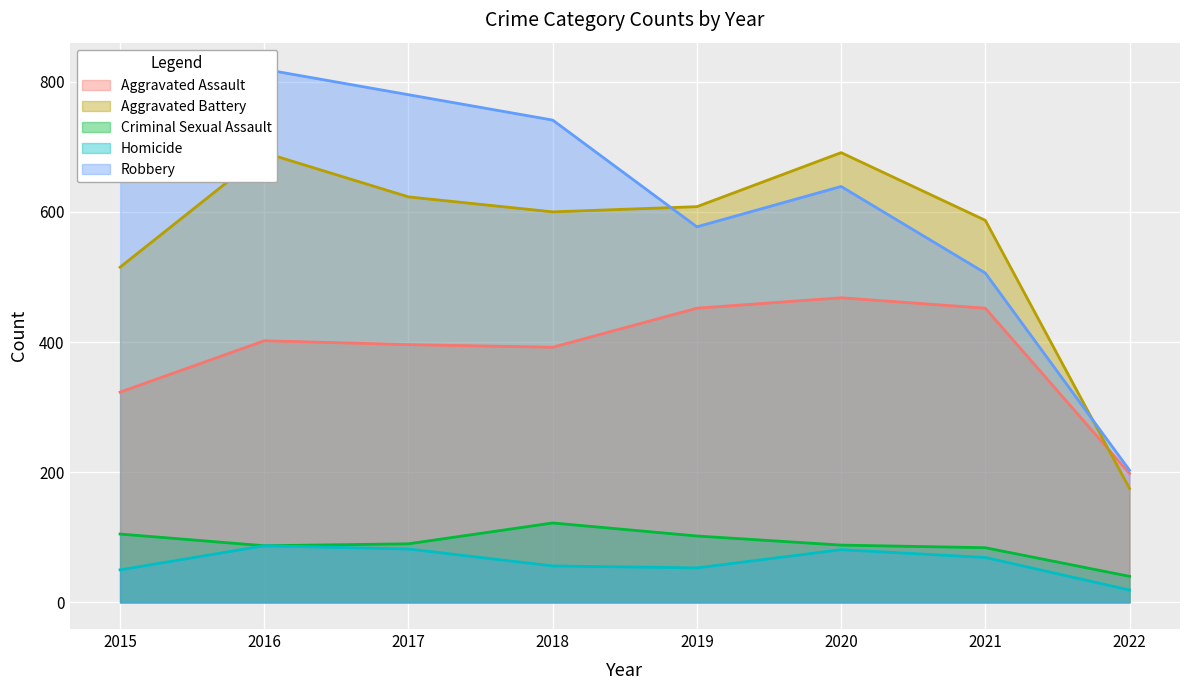

What is the value of the Robbery point at the 4th from the left?

741